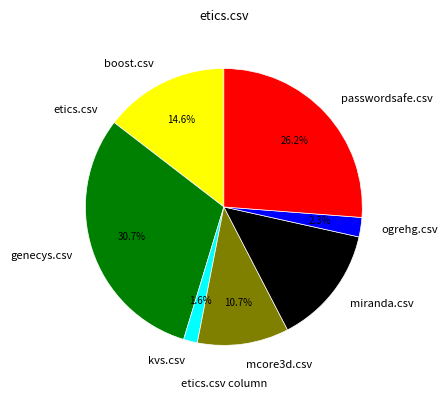

Which slice is the largest?

genecys.csv